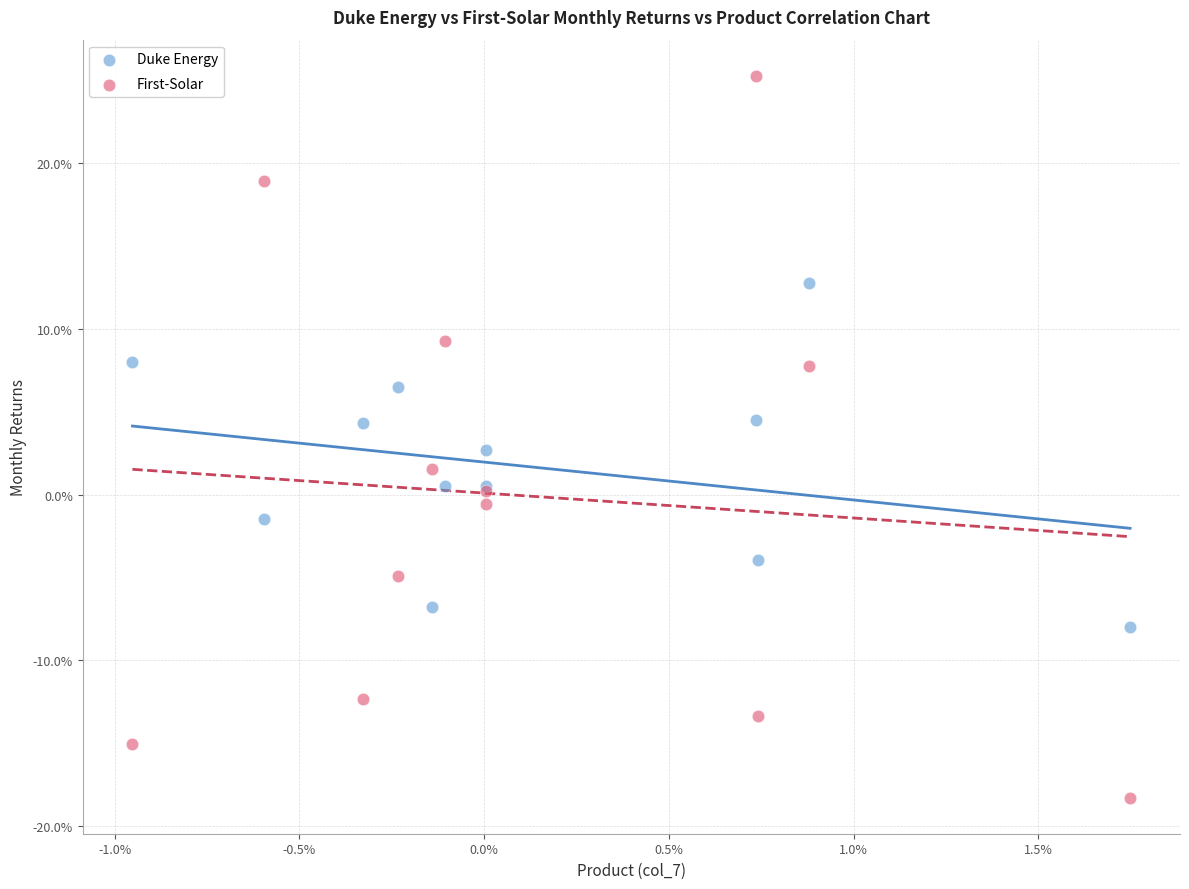

Which series contains the lowest Y value?

First-Solar